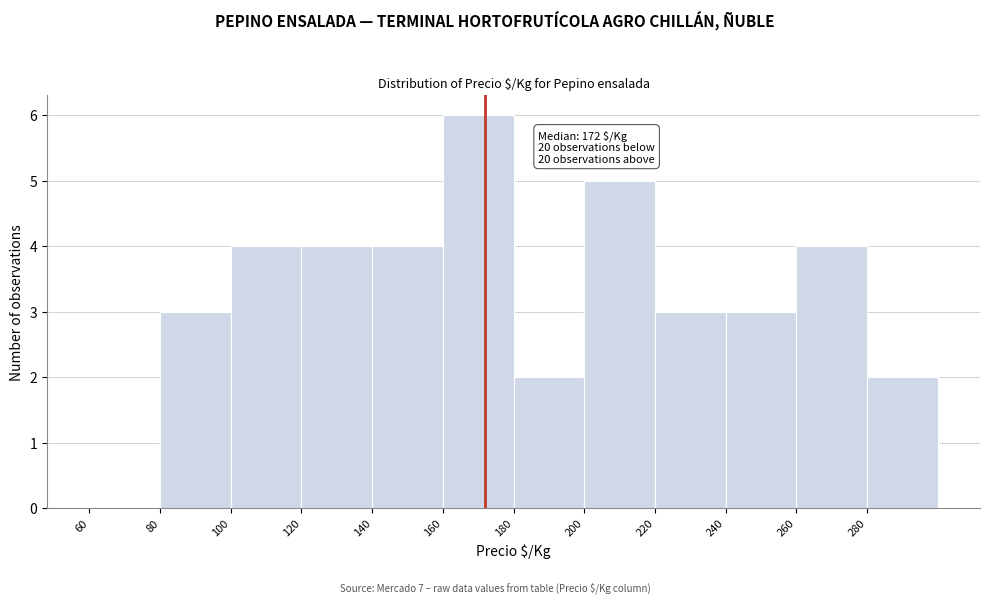

Over which range of the x-axis is the bar tallest?

160 to 180